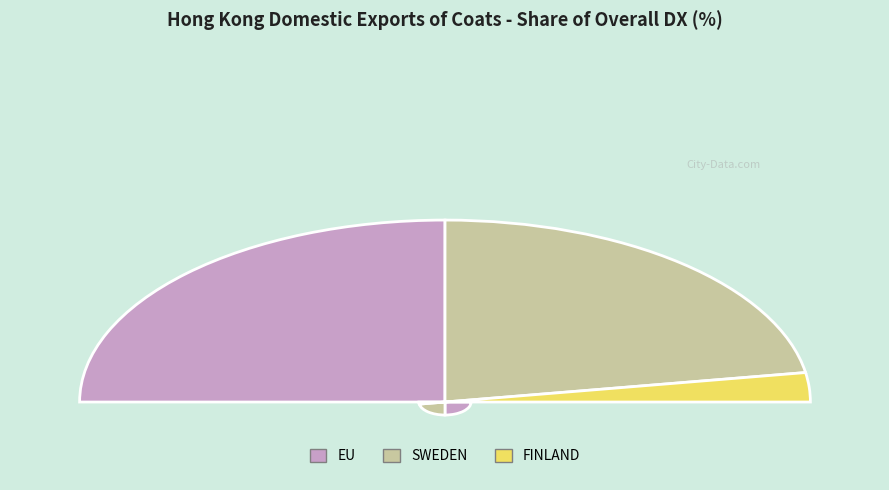

To the nearest percent, what is the combined percentage of FINLAND and EU?

55%